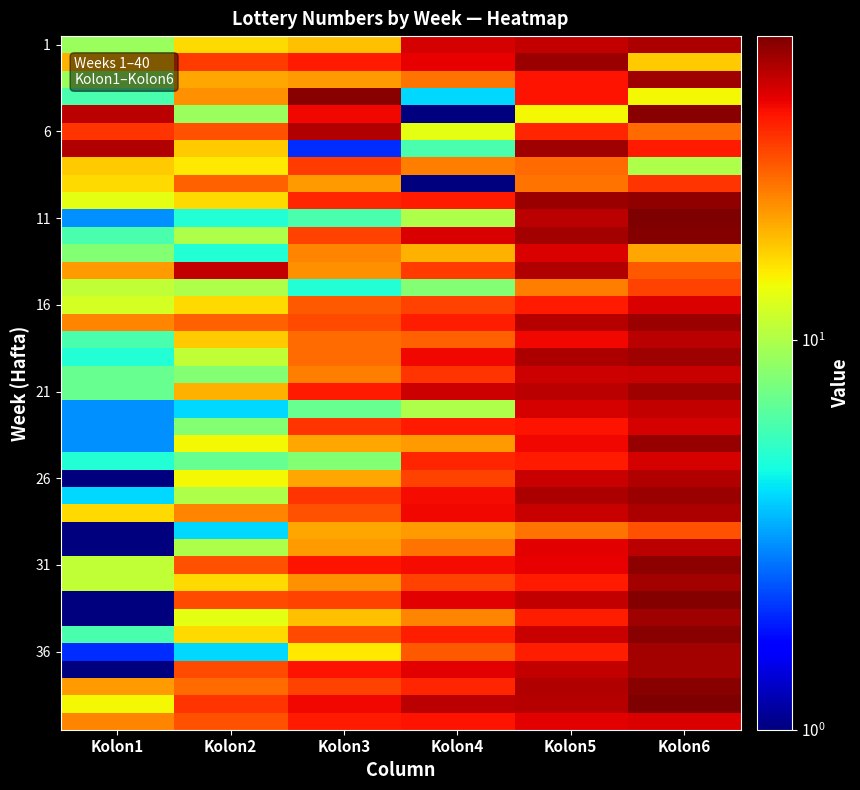

Between Kolon2 and Kolon5, which series saw the biggest shift?

11